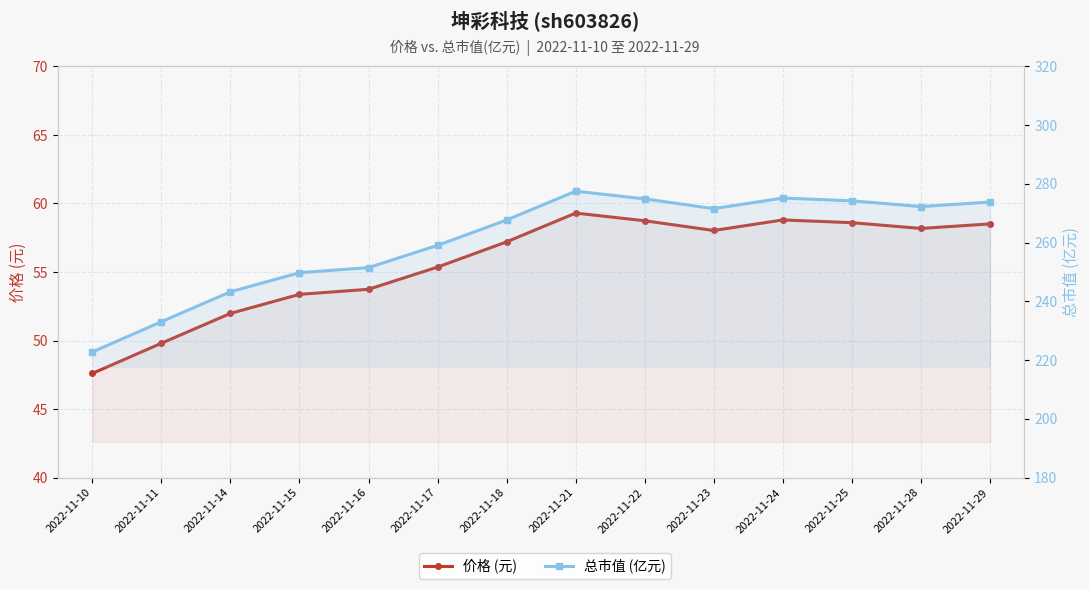

In 总市值 (亿元), how many points are higher than both neighbors (excluding endpoints)?

2